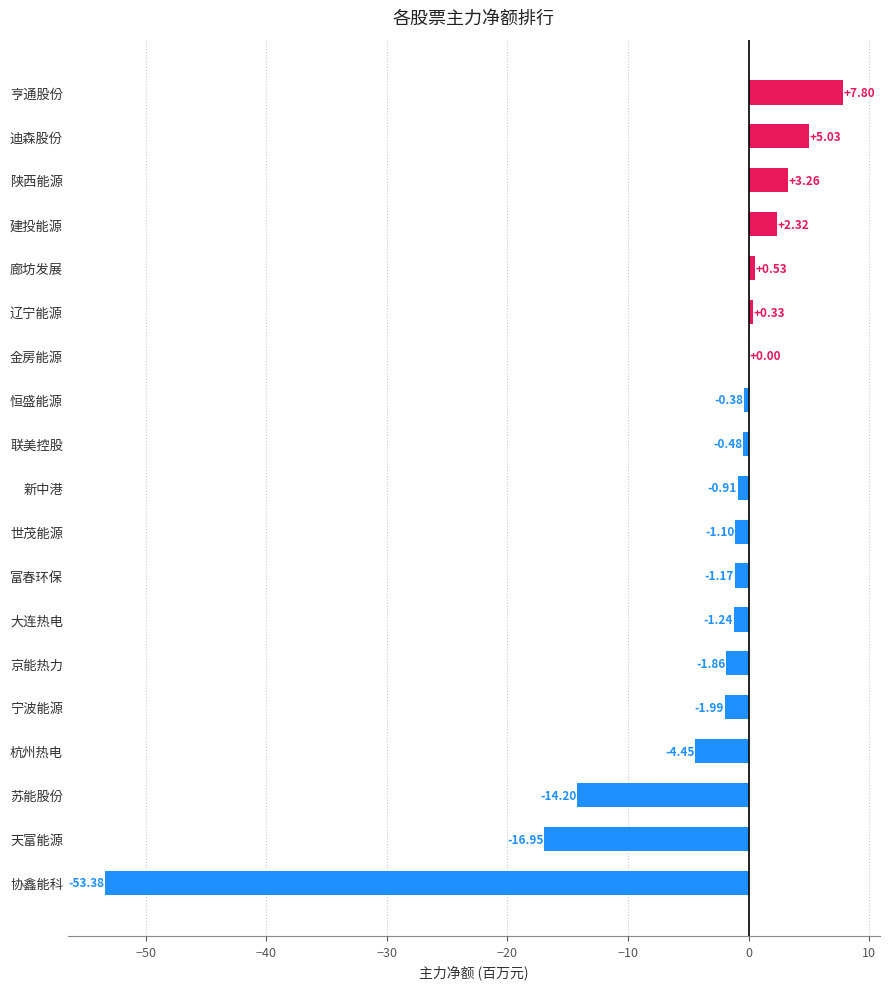

Which label corresponds to the largest value in the chart?

亨通股份